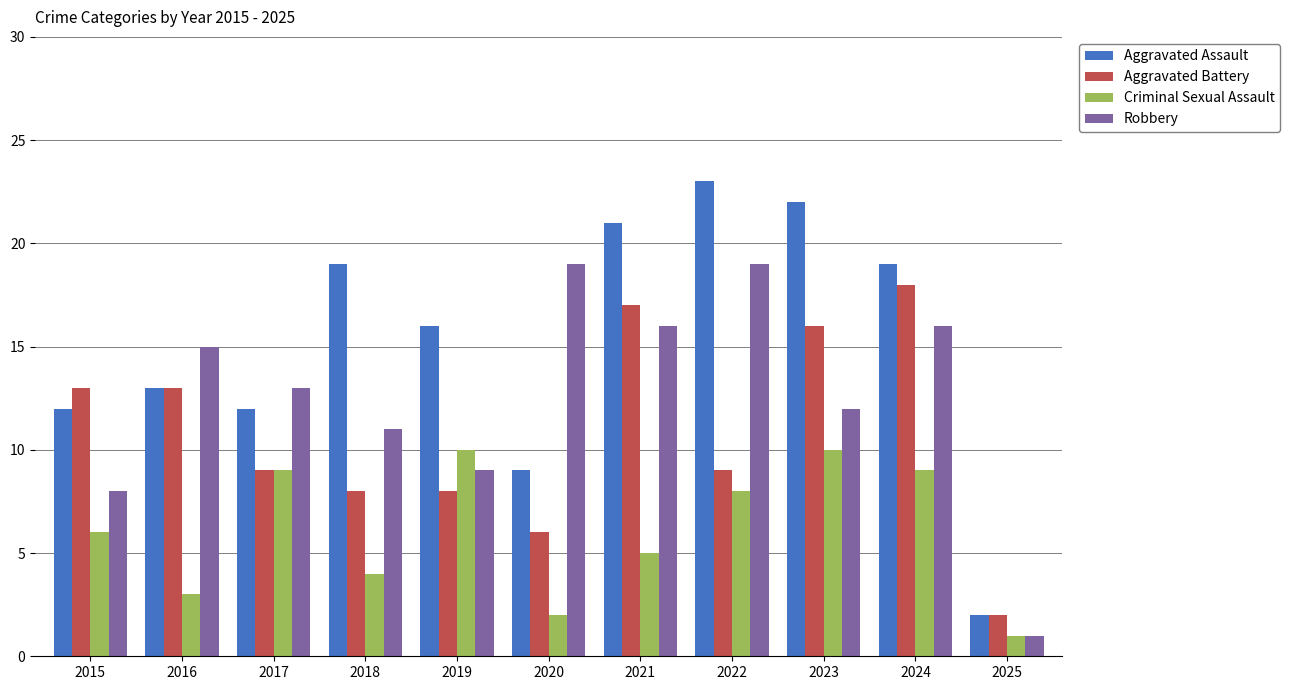

What is the difference between the maximum and second lowest values in the Criminal Sexual Assault series?

8